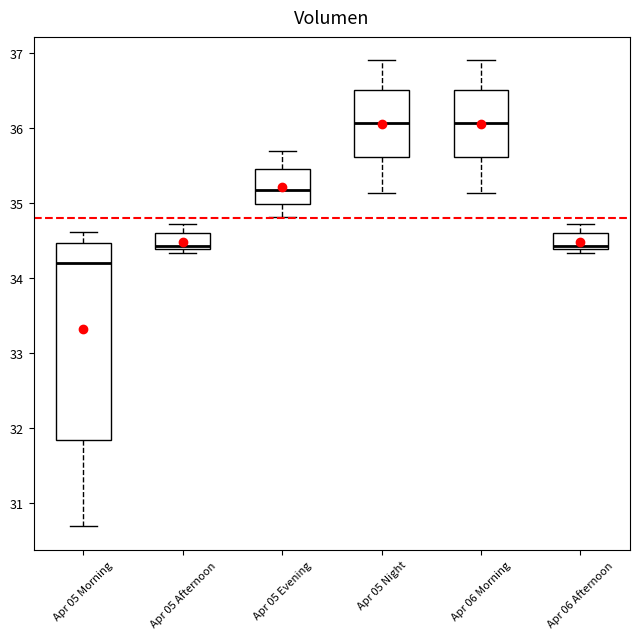

Which box is the tallest, from its lower edge to its upper edge?

Apr 05 Morning